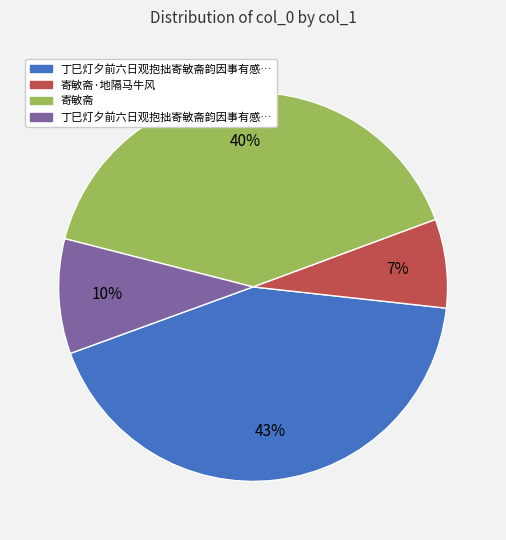

How many slices are in this pie chart?

4